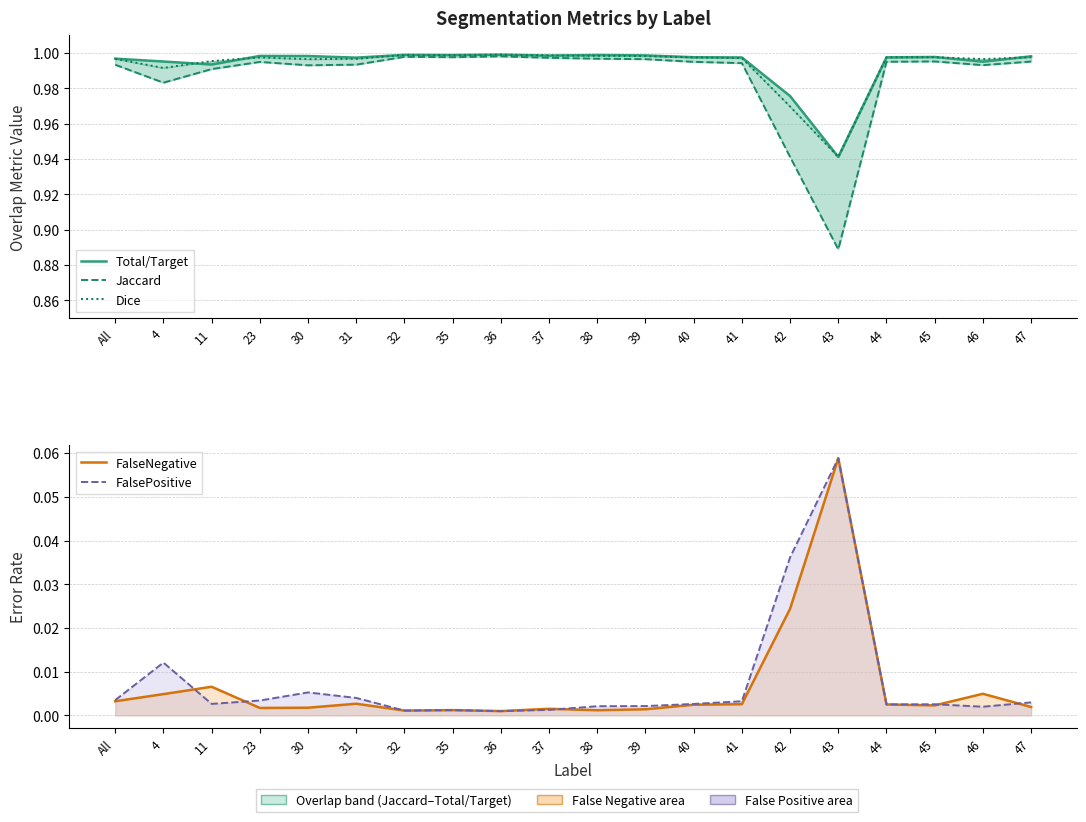

Reading left to right, list all the values displayed in this chart.

Total/Target: All=1.0	4=1.0	11=1.0	23=1.0	30=1.0	31=1.0	32=1.0	35=1.0	36=1.0	37=1.0	38=1.0	39=1.0	40=1.0	41=1.0	42=1.0	43=0.9	44=1.0	45=1.0	46=1.0	47=1.0
Jaccard: All=1.0	4=1.0	11=1.0	23=1.0	30=1.0	31=1.0	32=1.0	35=1.0	36=1.0	37=1.0	38=1.0	39=1.0	40=1.0	41=1.0	42=0.9	43=0.9	44=1.0	45=1.0	46=1.0	47=1.0
Dice: All=1.0	4=1.0	11=1.0	23=1.0	30=1.0	31=1.0	32=1.0	35=1.0	36=1.0	37=1.0	38=1.0	39=1.0	40=1.0	41=1.0	42=1.0	43=0.9	44=1.0	45=1.0	46=1.0	47=1.0
FalseNegative: All=0.0	4=0.0	11=0.0	23=0.0	30=0.0	31=0.0	32=0.0	35=0.0	36=0.0	37=0.0	38=0.0	39=0.0	40=0.0	41=0.0	42=0.0	43=0.1	44=0.0	45=0.0	46=0.0	47=0.0
FalsePositive: All=0.0	4=0.0	11=0.0	23=0.0	30=0.0	31=0.0	32=0.0	35=0.0	36=0.0	37=0.0	38=0.0	39=0.0	40=0.0	41=0.0	42=0.0	43=0.1	44=0.0	45=0.0	46=0.0	47=0.0